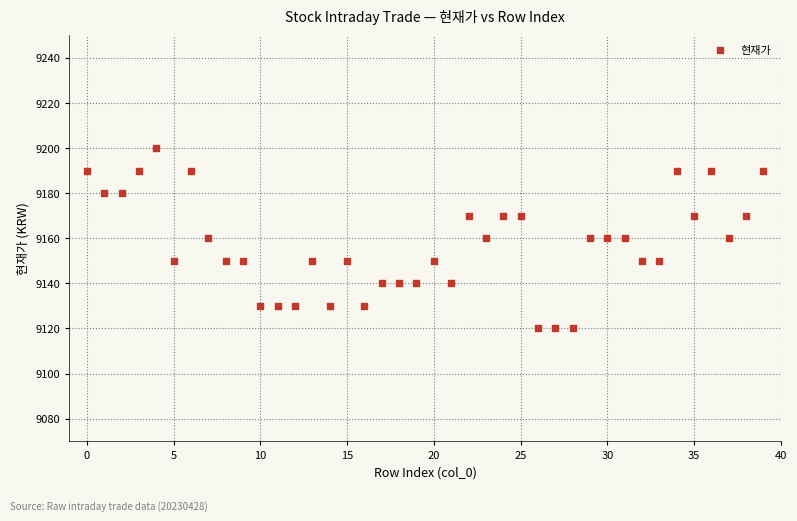

What is the range of Y values (max minus min)?

80